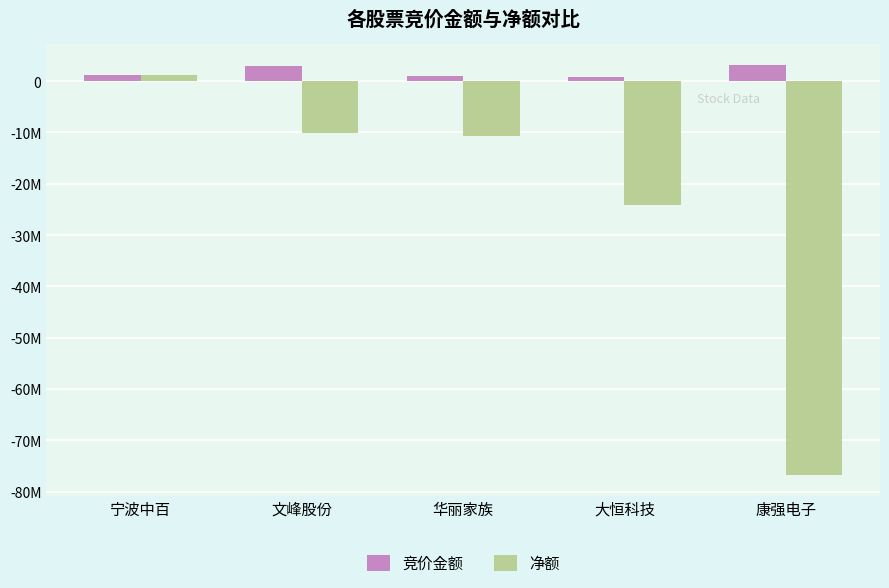

Does the chart contain stacked bars?

No